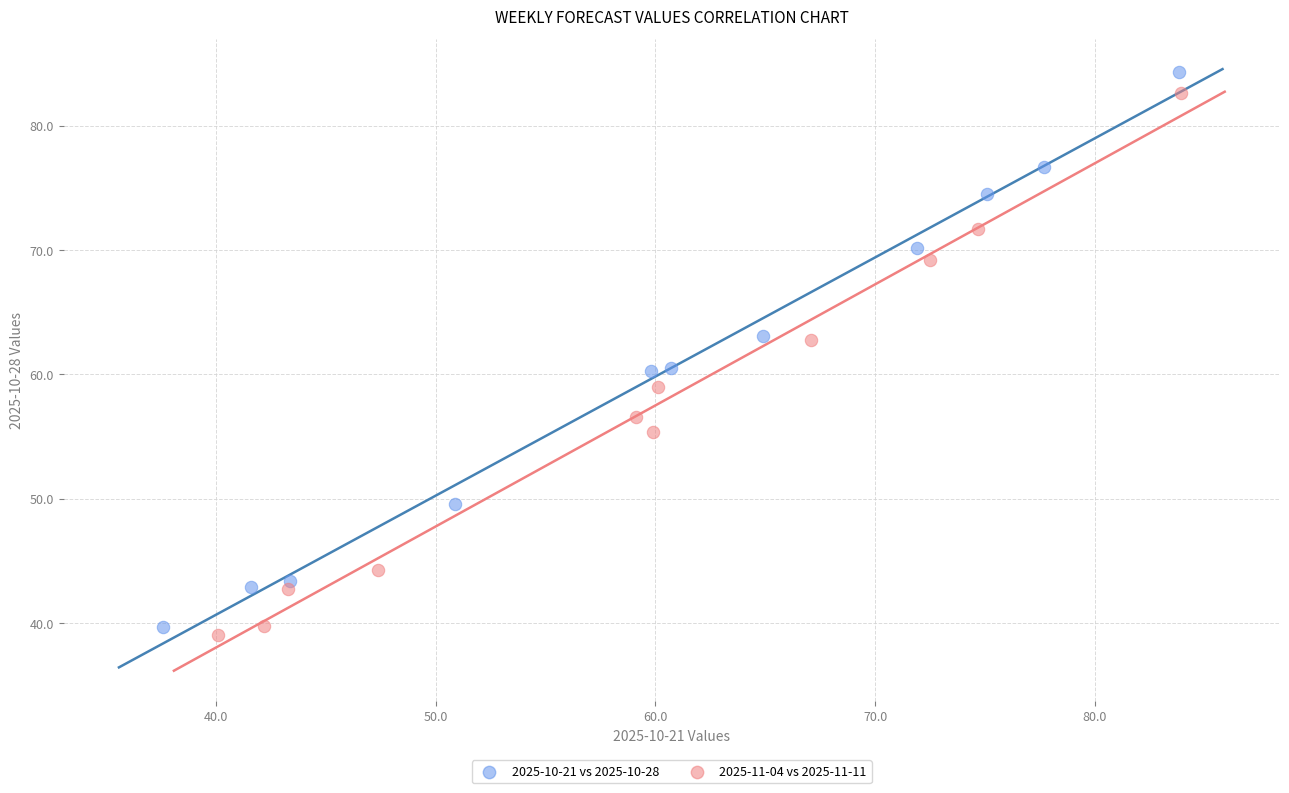

Which series has the widest spread of Y values?

2025-10-21 vs 2025-10-28